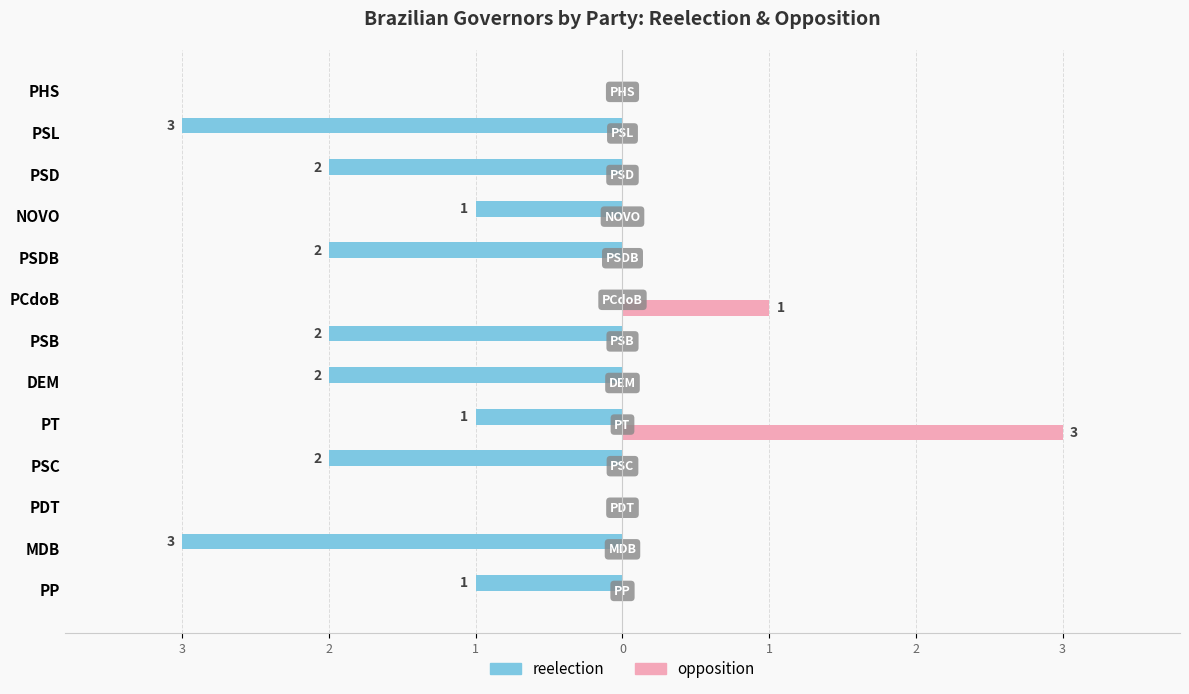

What are all the series names shown in the legend?

reelection, opposition